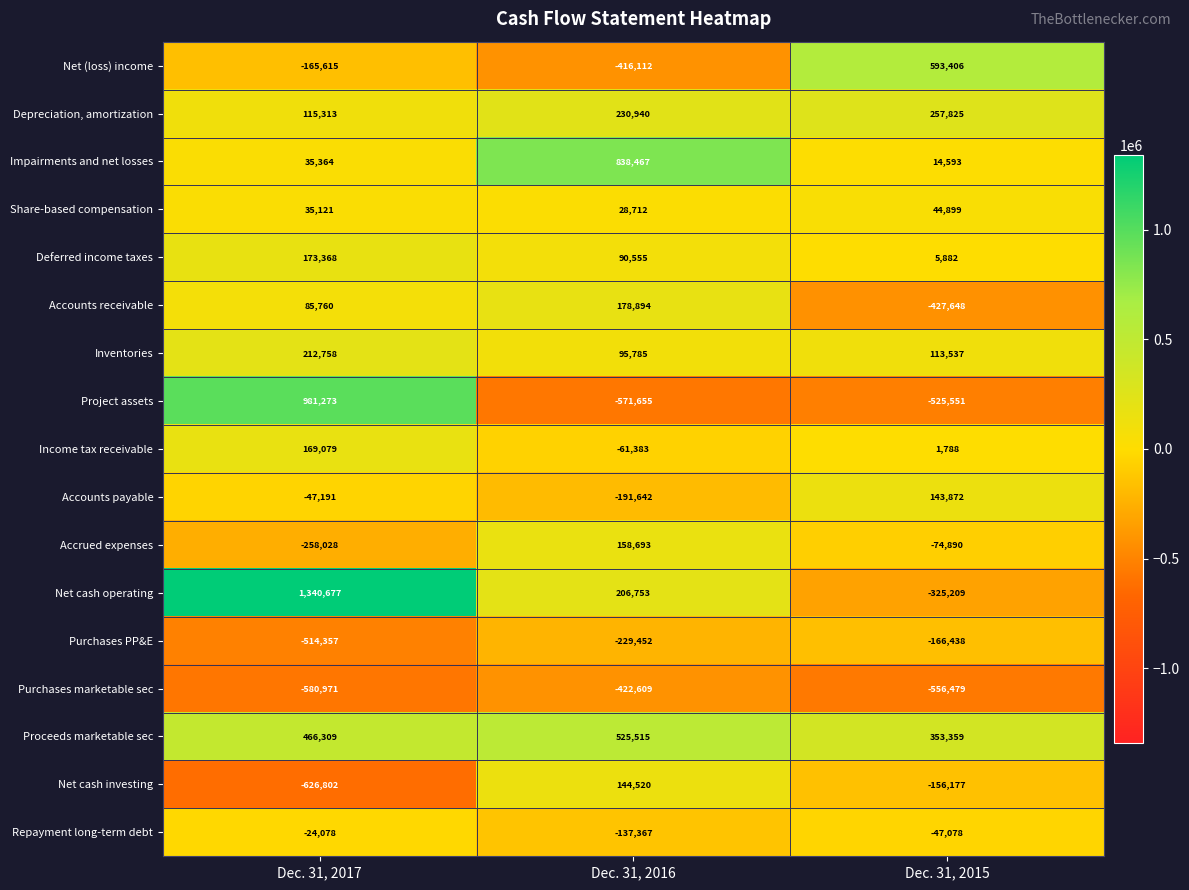

Count the Deferred income taxes values in the range 5882 to 173368.

3